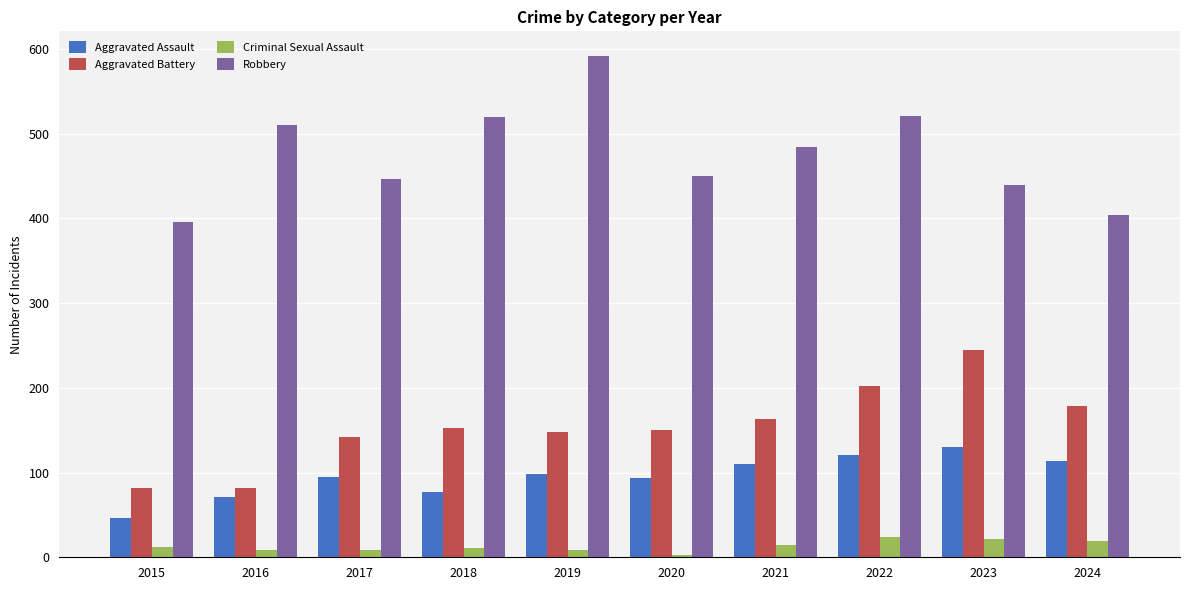

What is the value of the Criminal Sexual Assault bar at the 9th from the left?

22